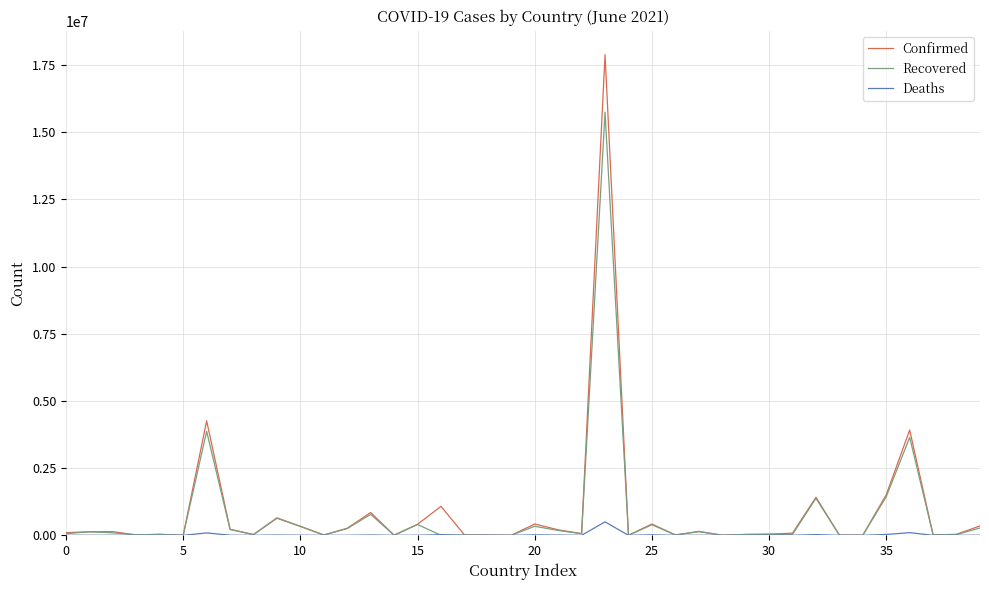

What is the highest value of the Recovered series?

15745463